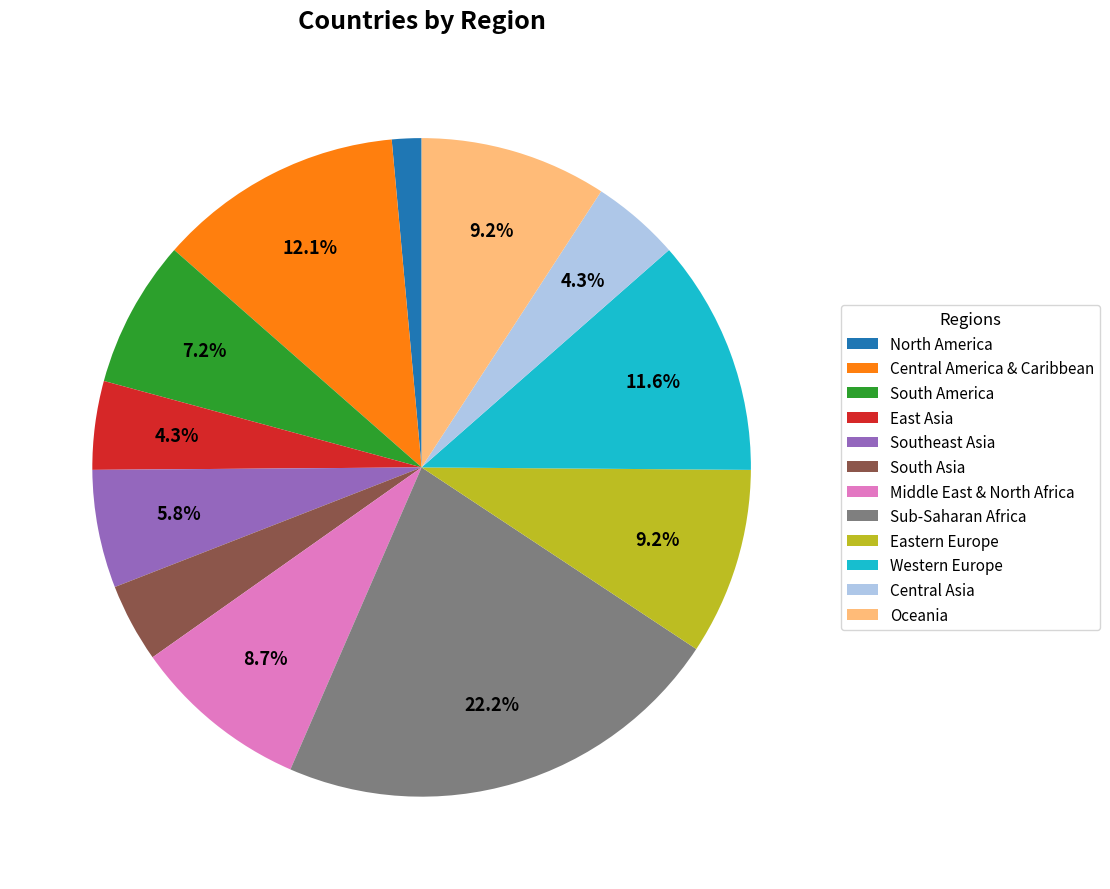

Count the number of slices in the pie.

12